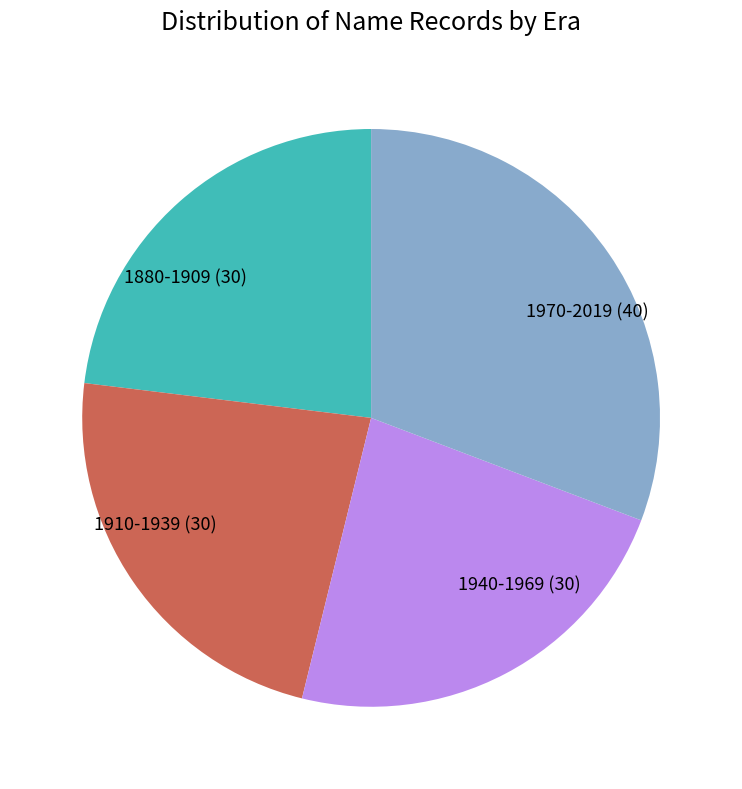

Which slice is the largest?

1970-2019 (40)